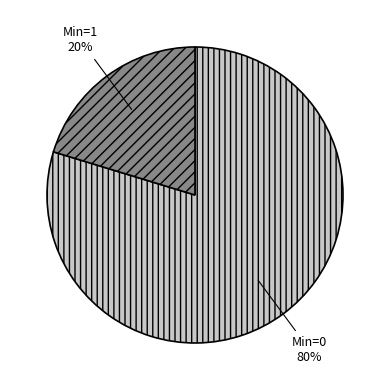

True or false: Min=1 accounts for 20% of the total.

True